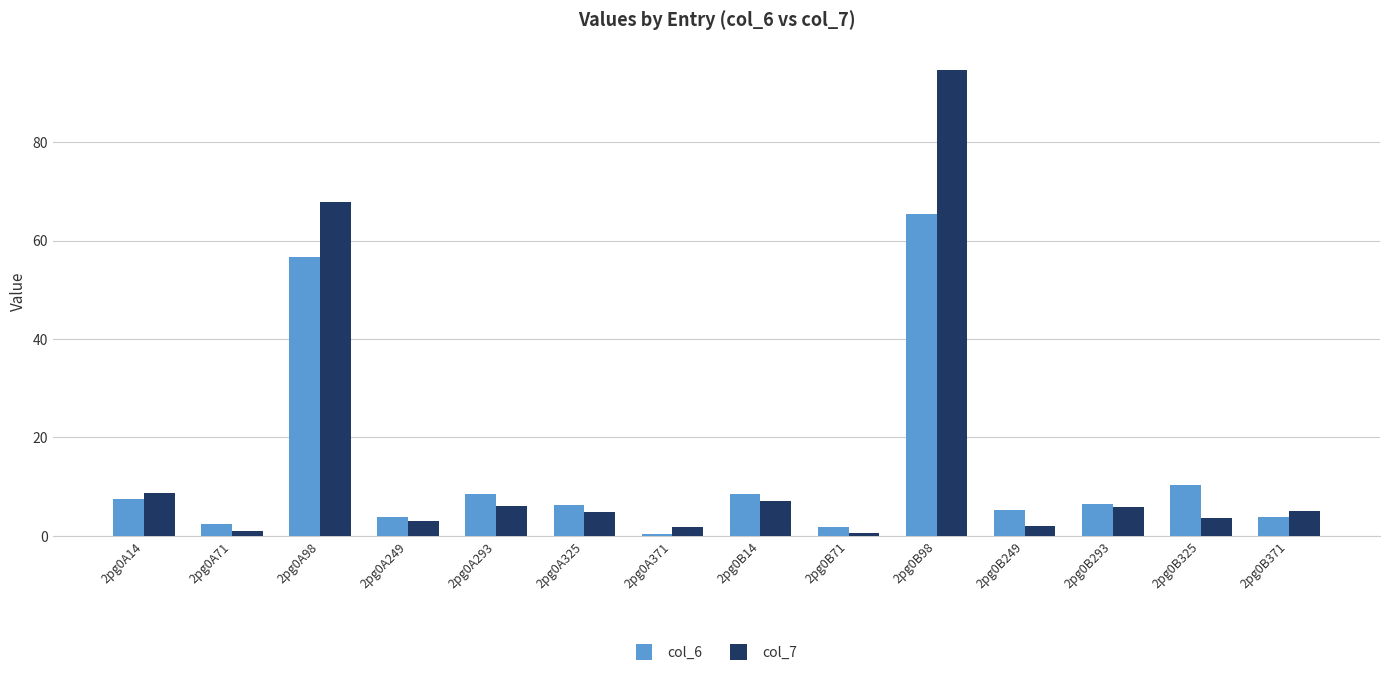

What is the label of the 2nd bar from the left?

2pg0A71